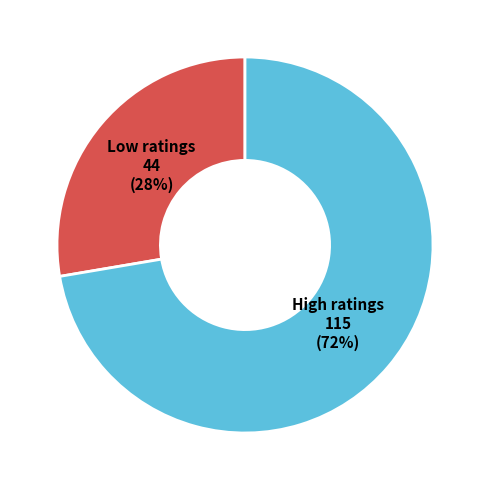

What is the smallest slice in the pie chart?

Low ratings 44 (28%)